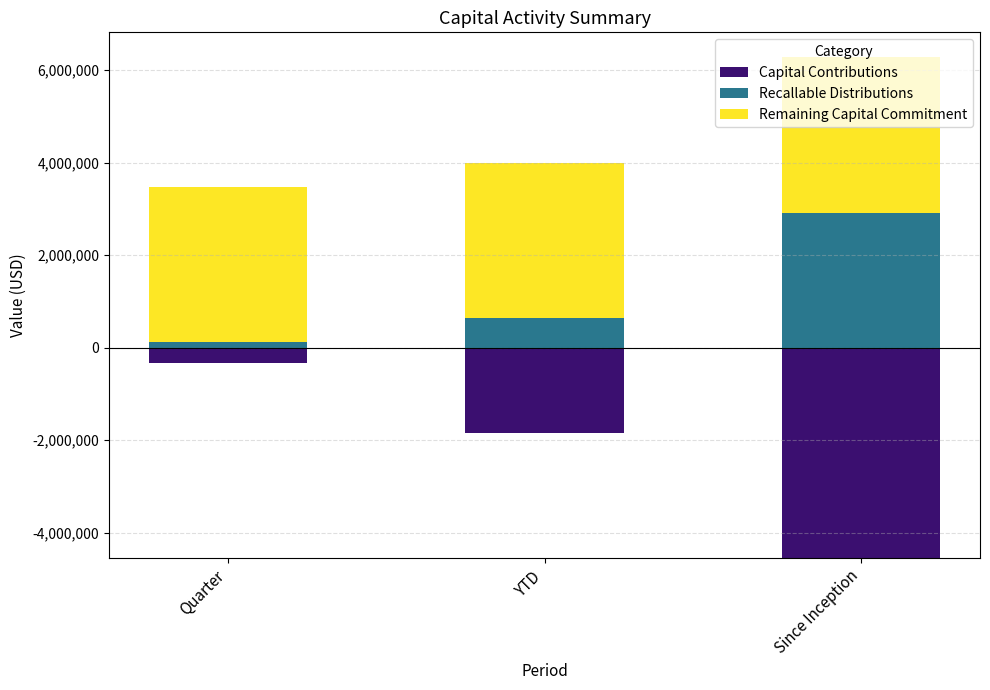

Between Quarter and YTD, which is larger?

Quarter